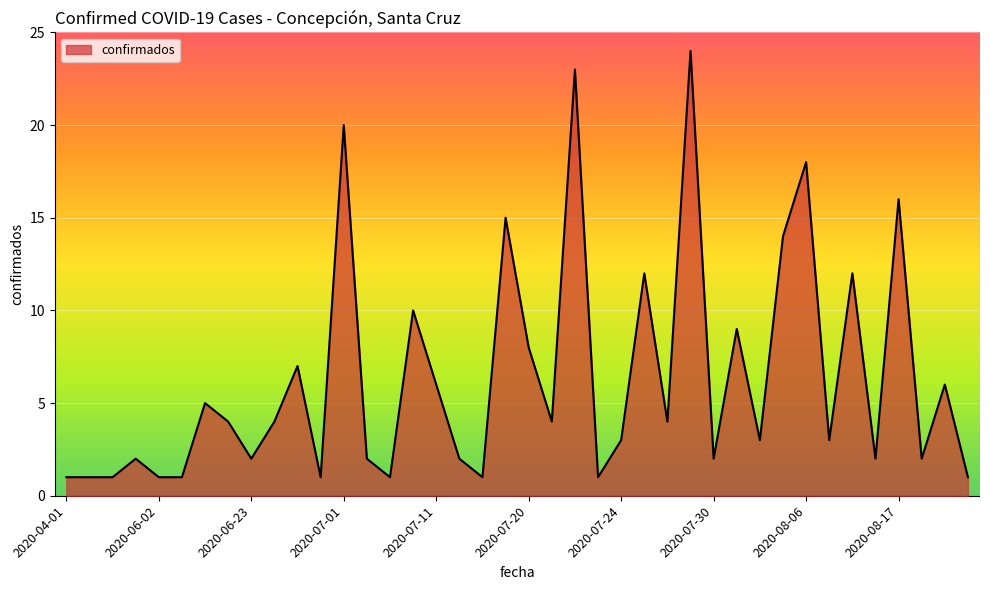

What is the difference between the maximum and minimum values?

23